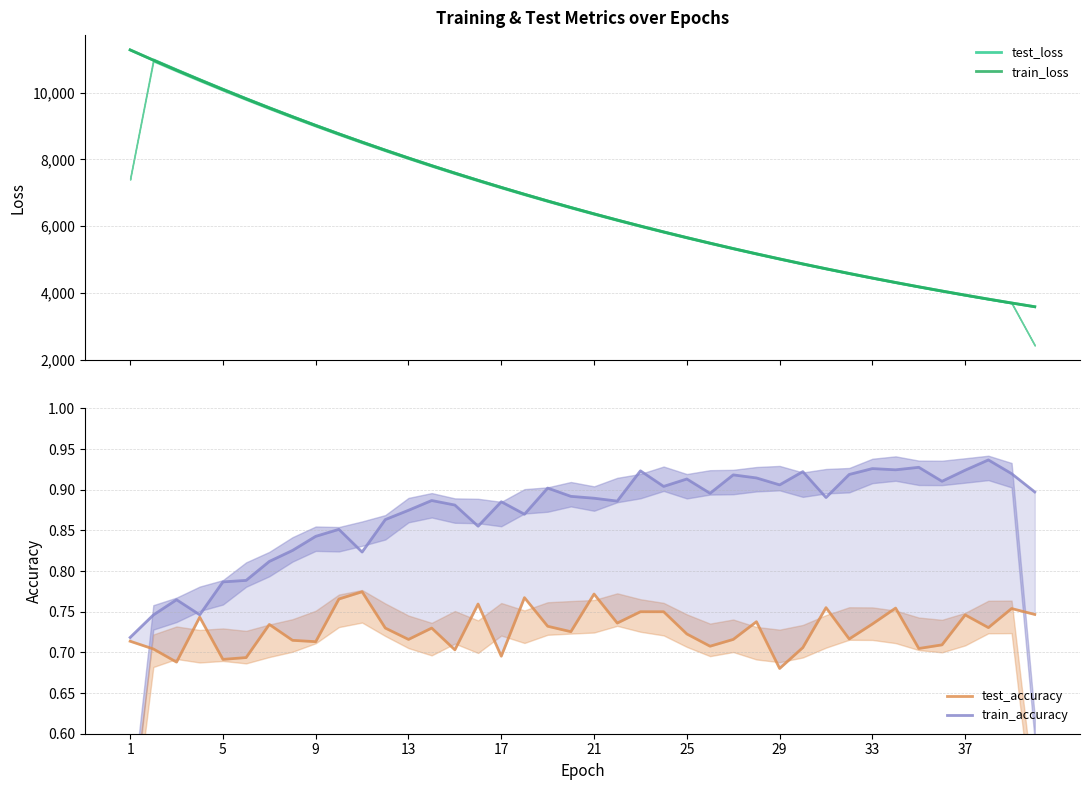

What is the lowest value of the train_loss series?

3582.8